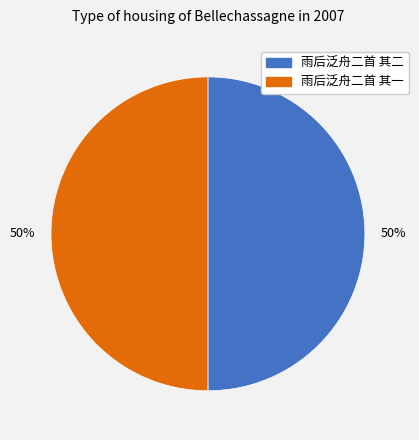

How many slices are in this pie chart?

2